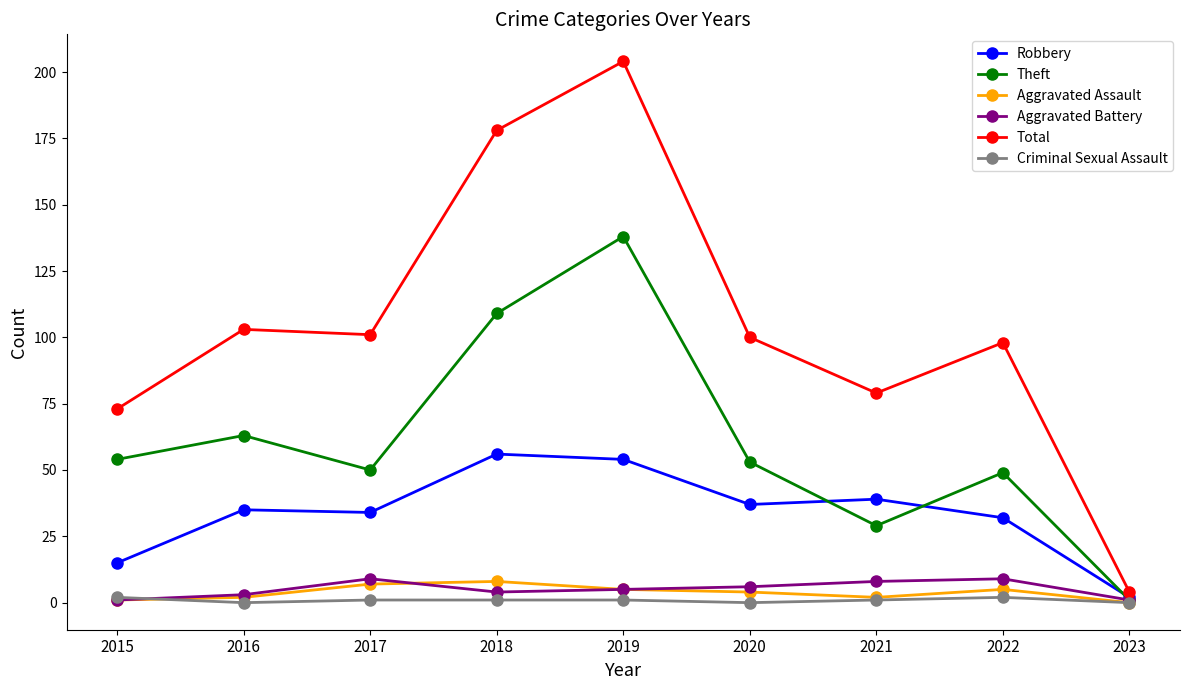

Does the chart display data point markers on the line(s)?

Yes